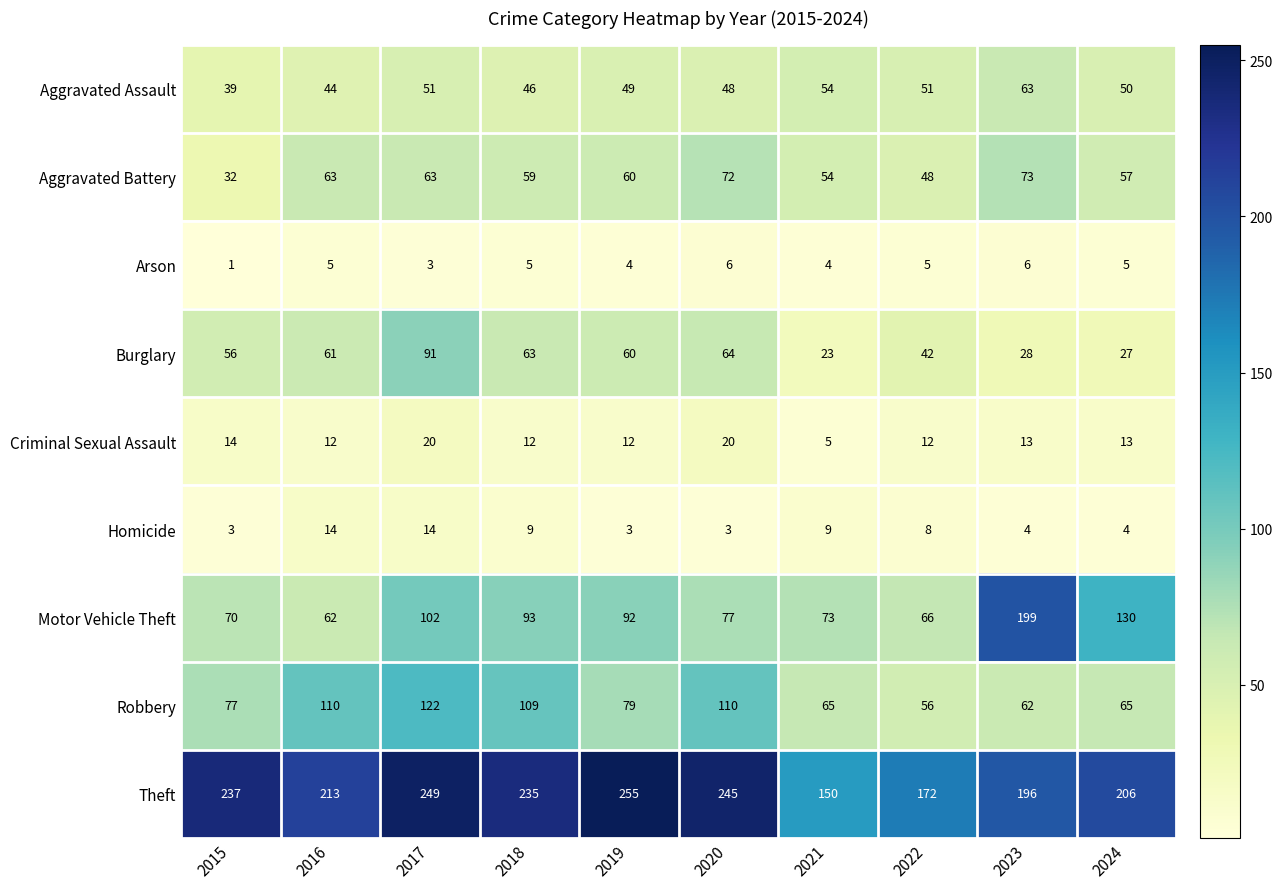

What is the difference between the maximum and minimum values in the Homicide series?

11